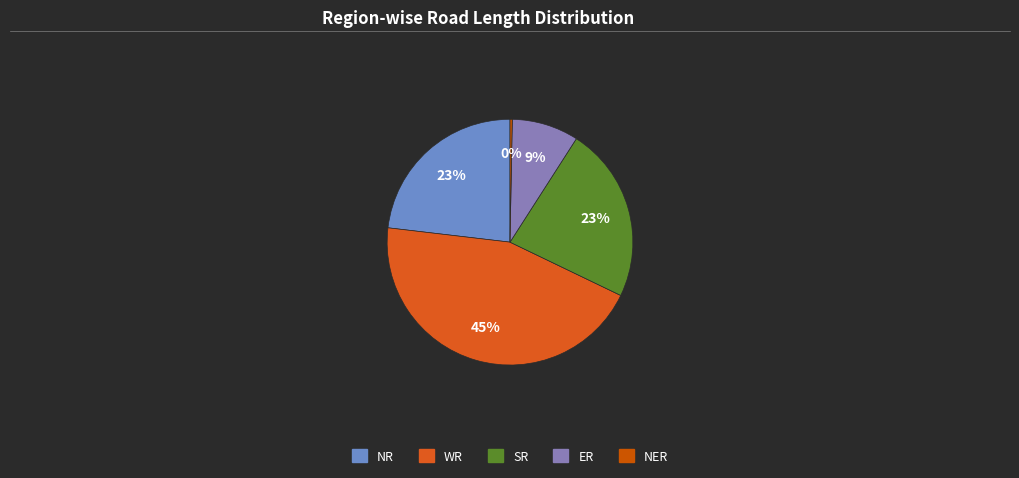

Does SR account for over 50% of the chart?

No